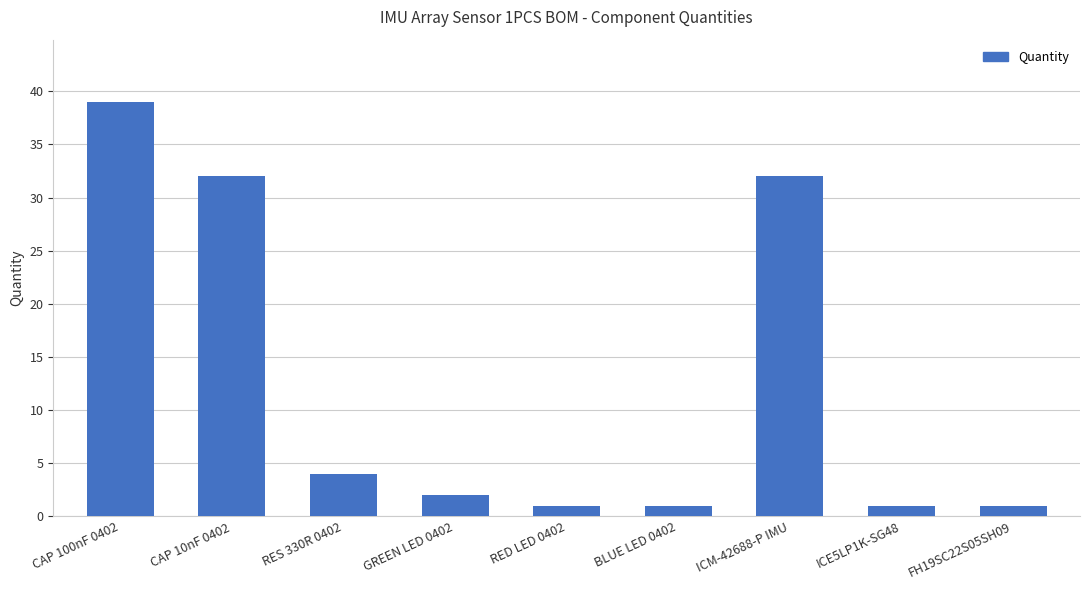

Where does the data first go above 2?

CAP 100nF 0402